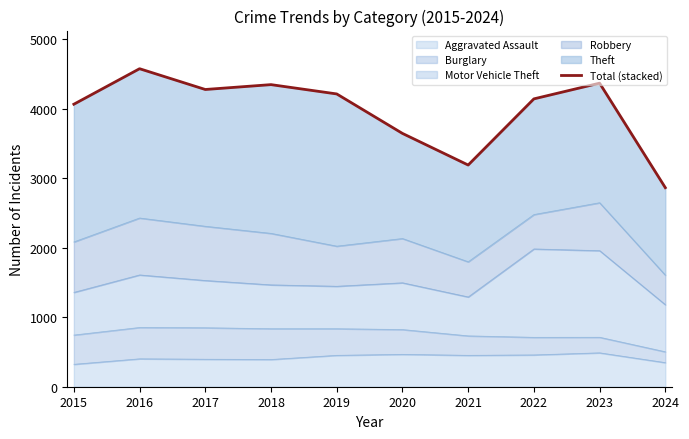

What is the change in value from 2016 to 2019?

-363